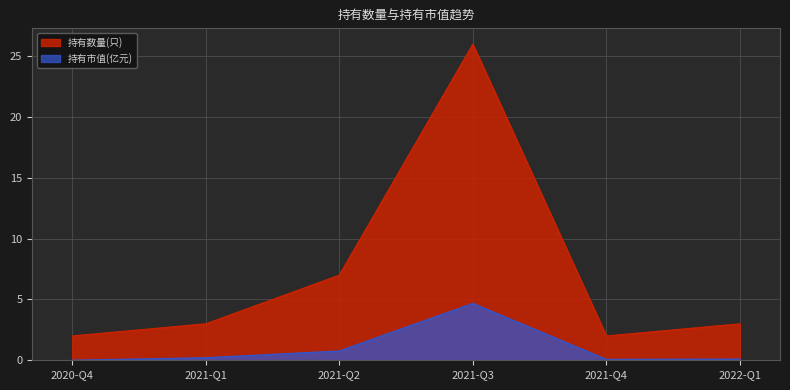

The value of 持有市值(亿元) at 2021-Q4 is 0.1. True or false?

False